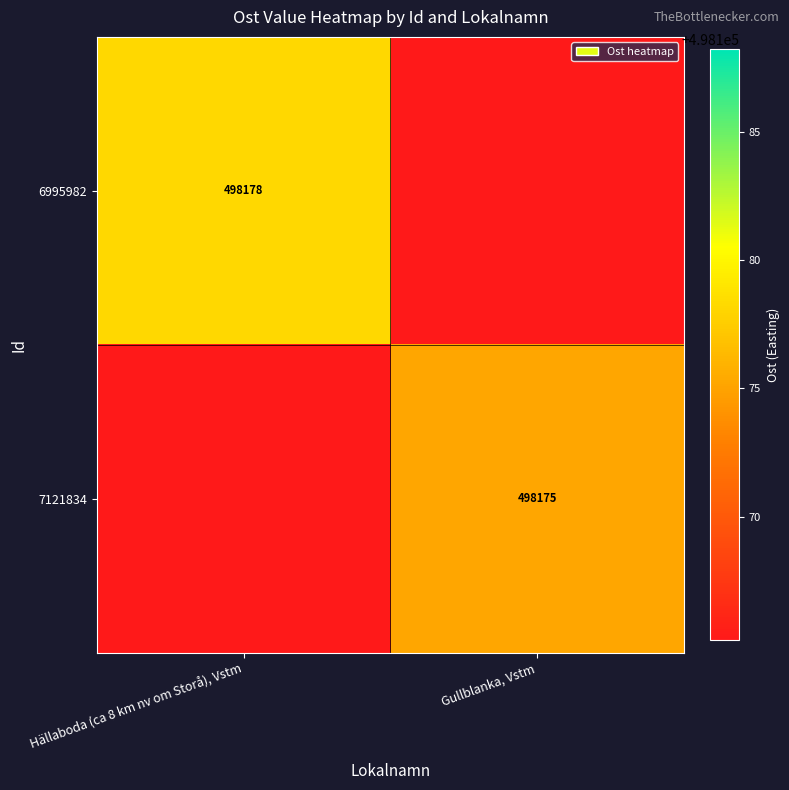

Rank the series by their maximum value, from highest to lowest.

6995982, 7121834